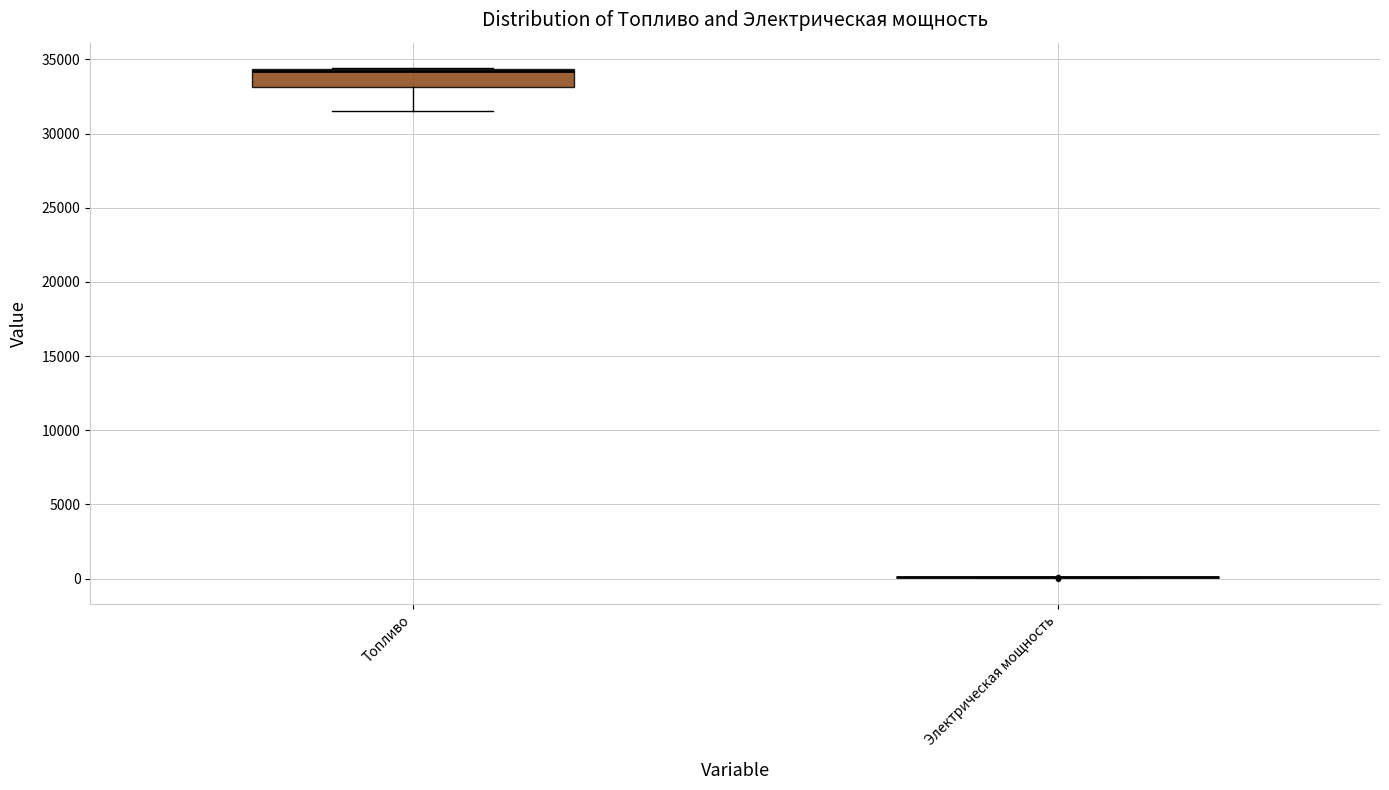

Reading left to right, read every box against the y-axis: the position of its median line, the range the box covers, and the ends of its whiskers. The values are not printed on the chart, so give them approximately, as read against the axis.

Топливо: median 34000, box 33000 to 34500, whiskers 31500 to 34500
Электрическая мощность: box collapsed to a line at 0, whiskers 0 to 0